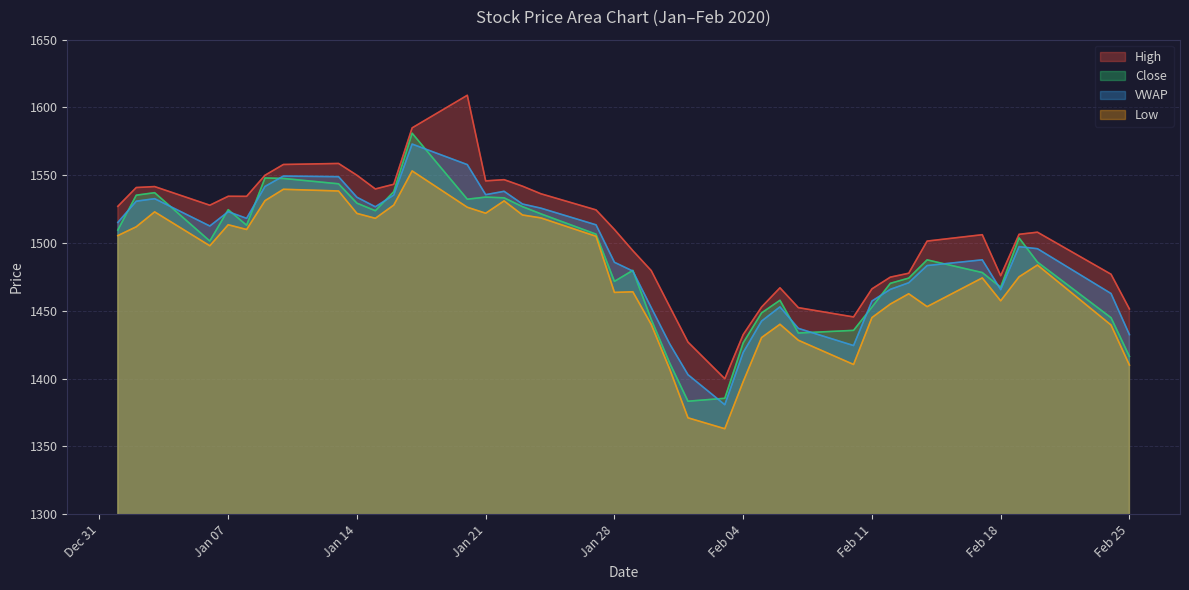

Is the value of Close at 2020-02-03 greater than the value of VWAP at 2020-02-01?

No